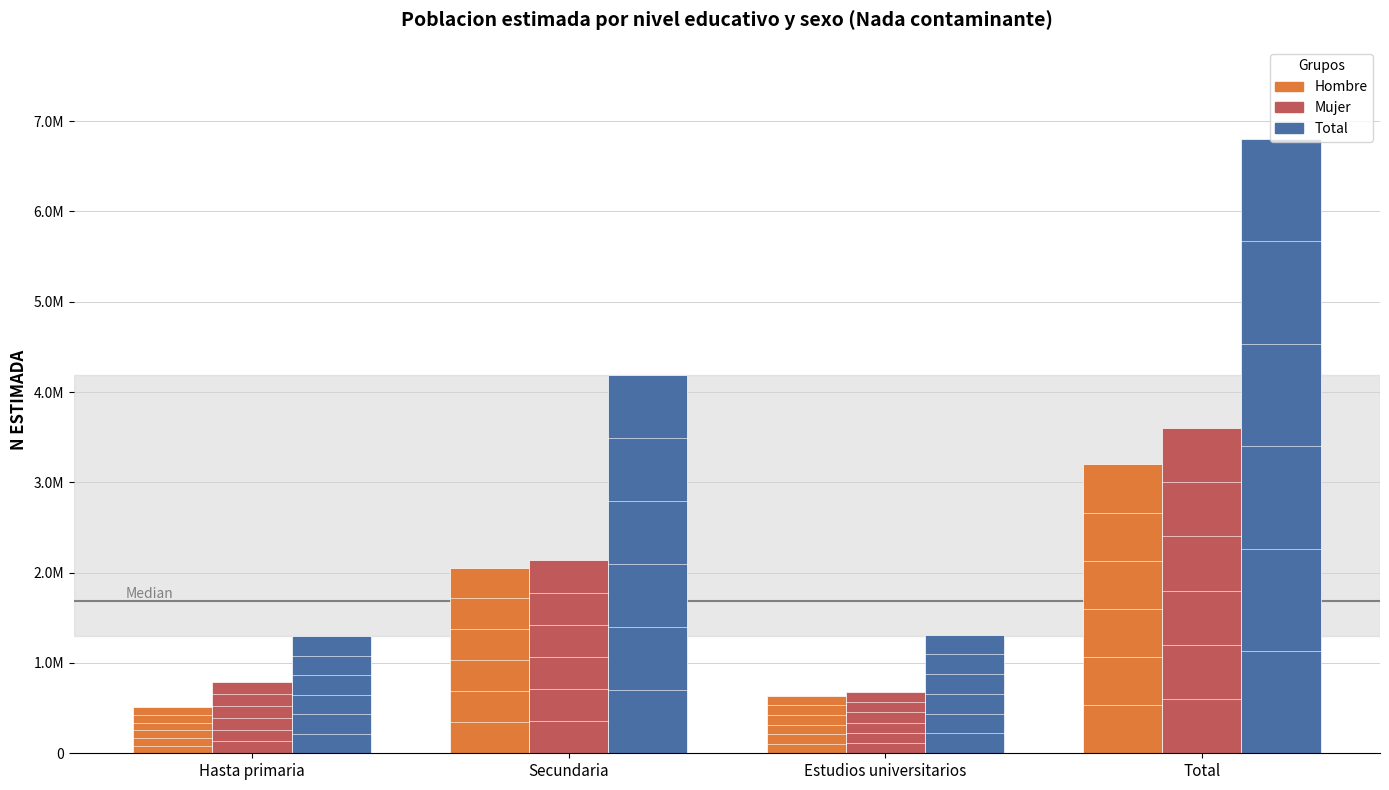

Does the chart contain stacked bars?

No